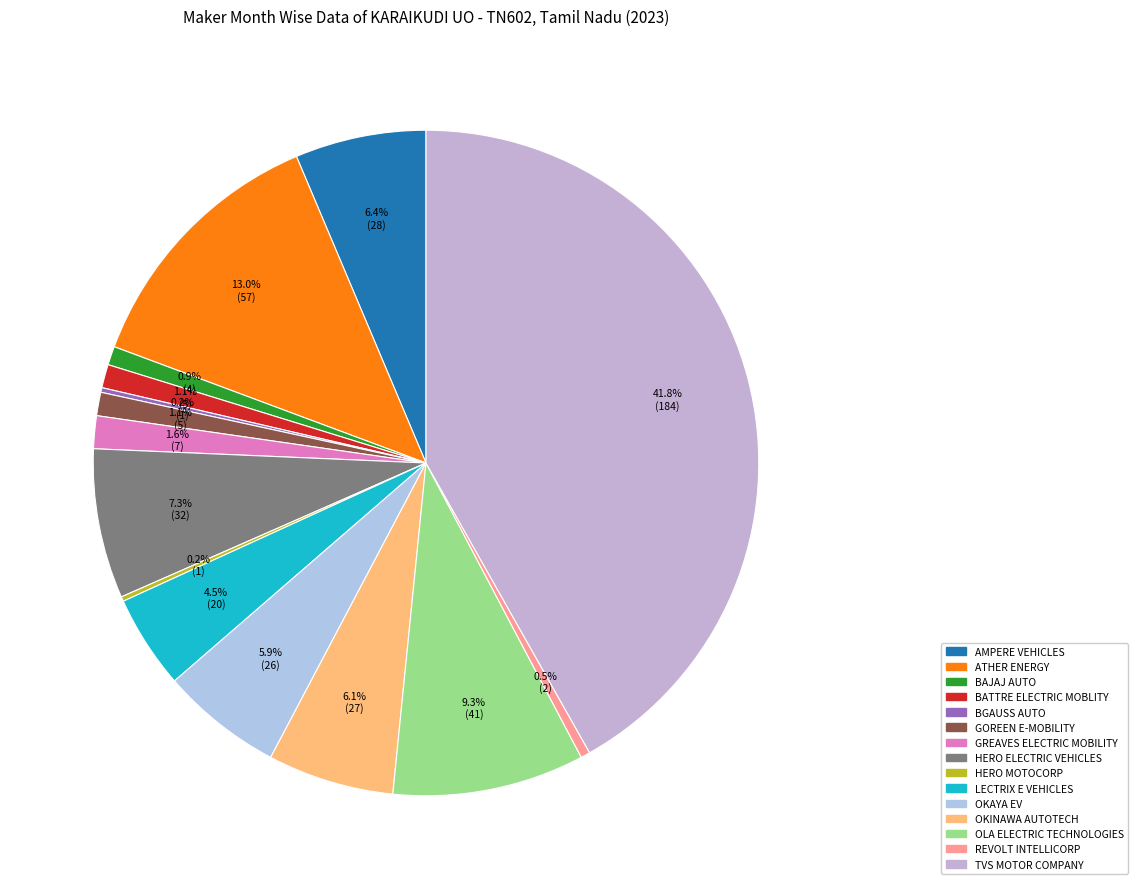

How many segments does this pie chart have?

15